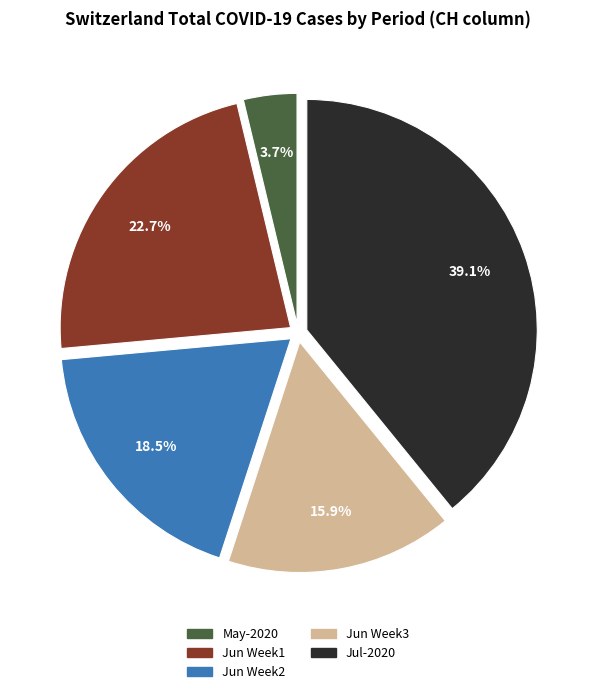

Is there any slice that represents more than half of the pie?

No